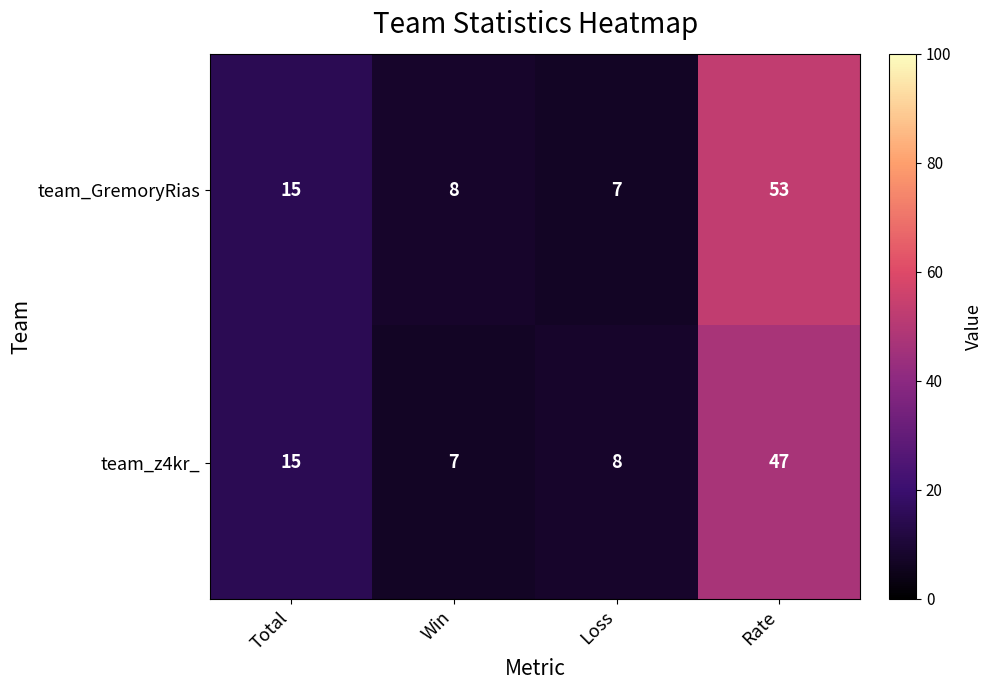

List the series in order of their peak value, highest first.

team_GremoryRias, team_z4kr_